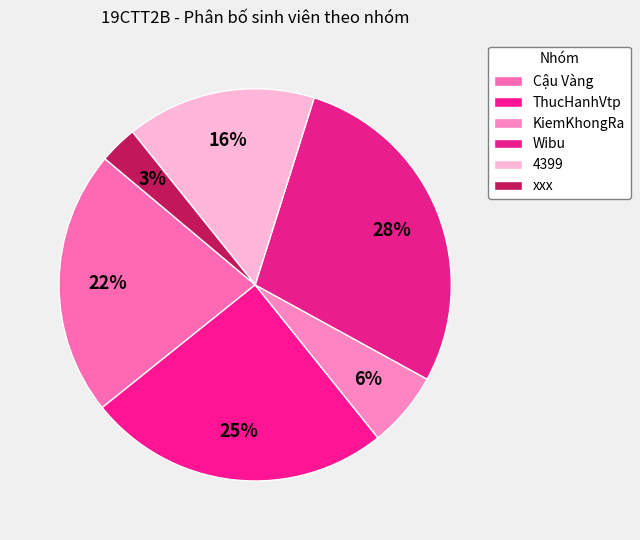

To the nearest percent, what percentage of the pie is Cậu Vàng?

22%